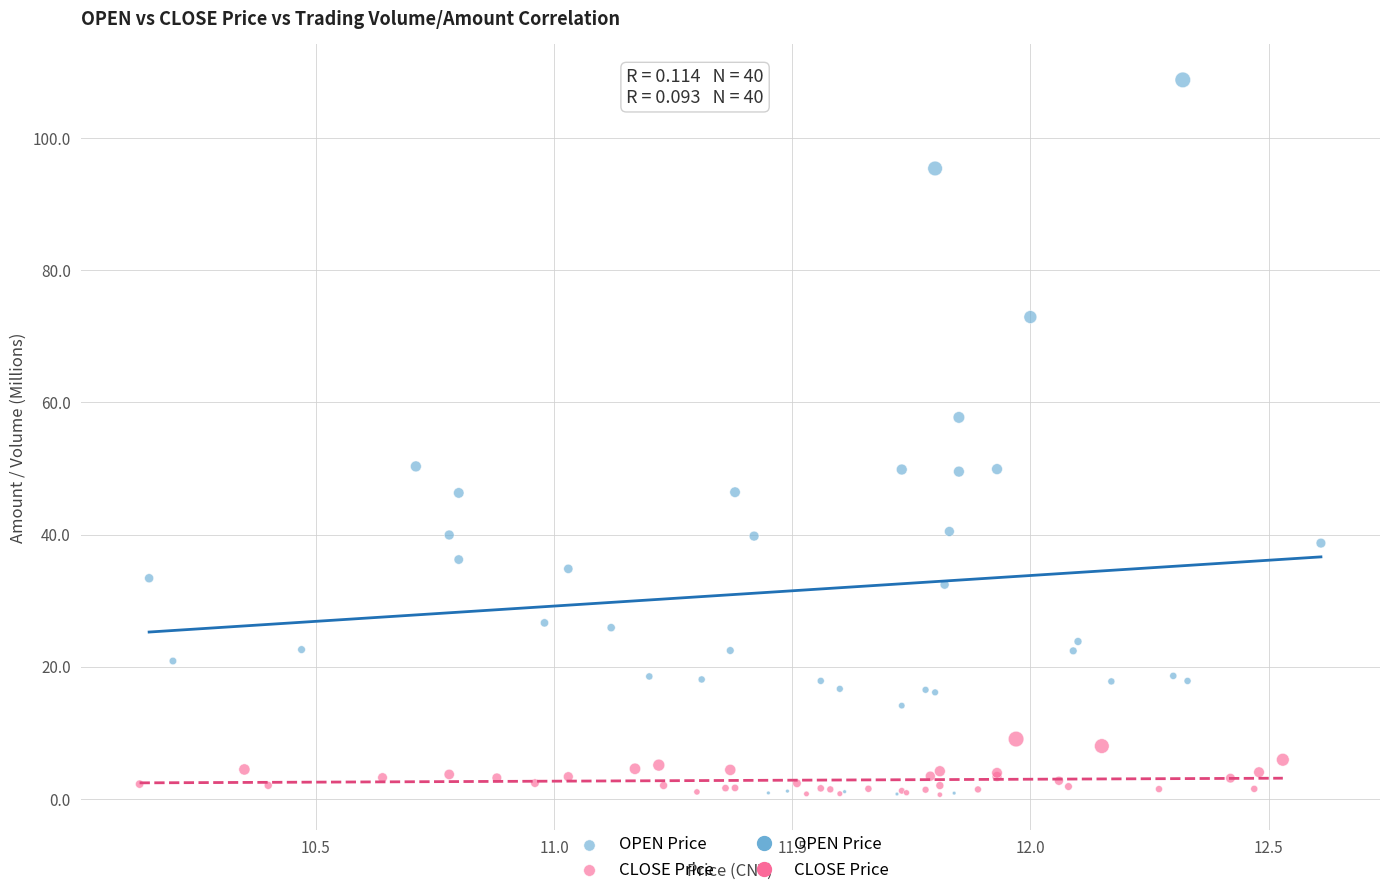

Which series reaches the maximum Y coordinate?

OPEN Price